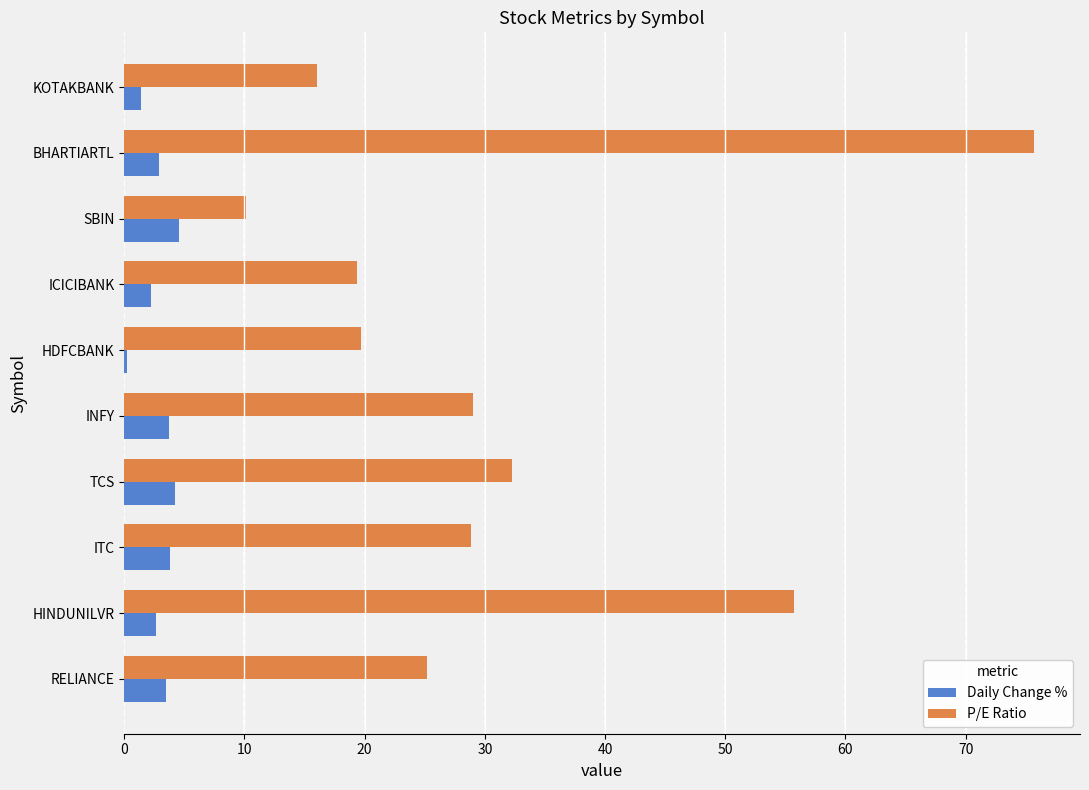

At which label does P/E Ratio reach its minimum?

SBIN